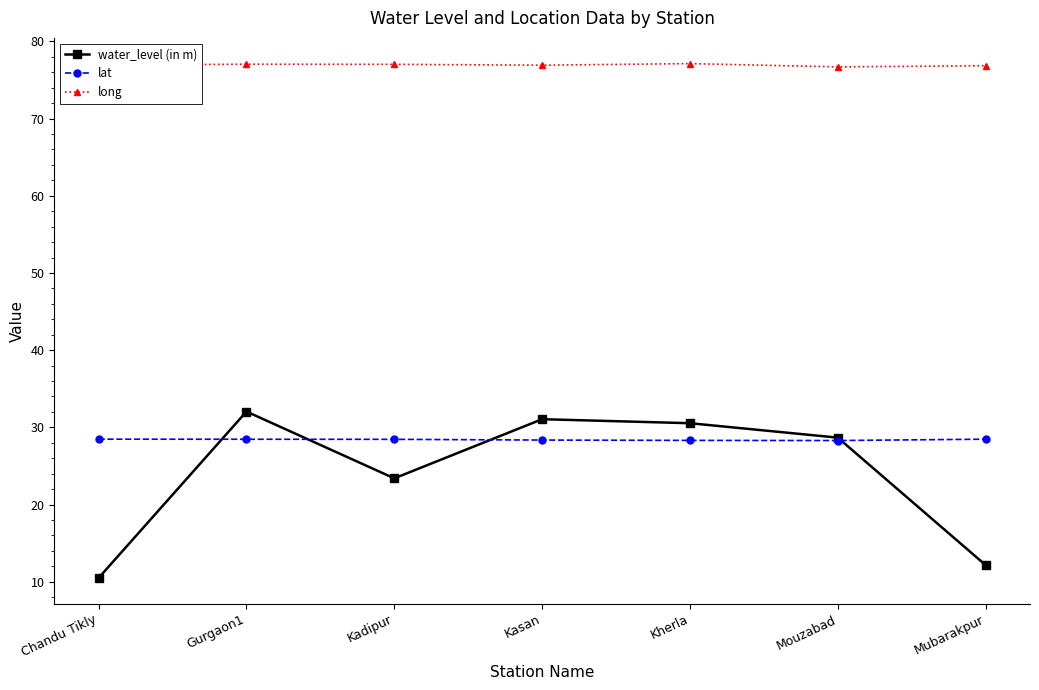

What is the sum of the lat values at Mubarakpur and Chandu Tikly?

56.9